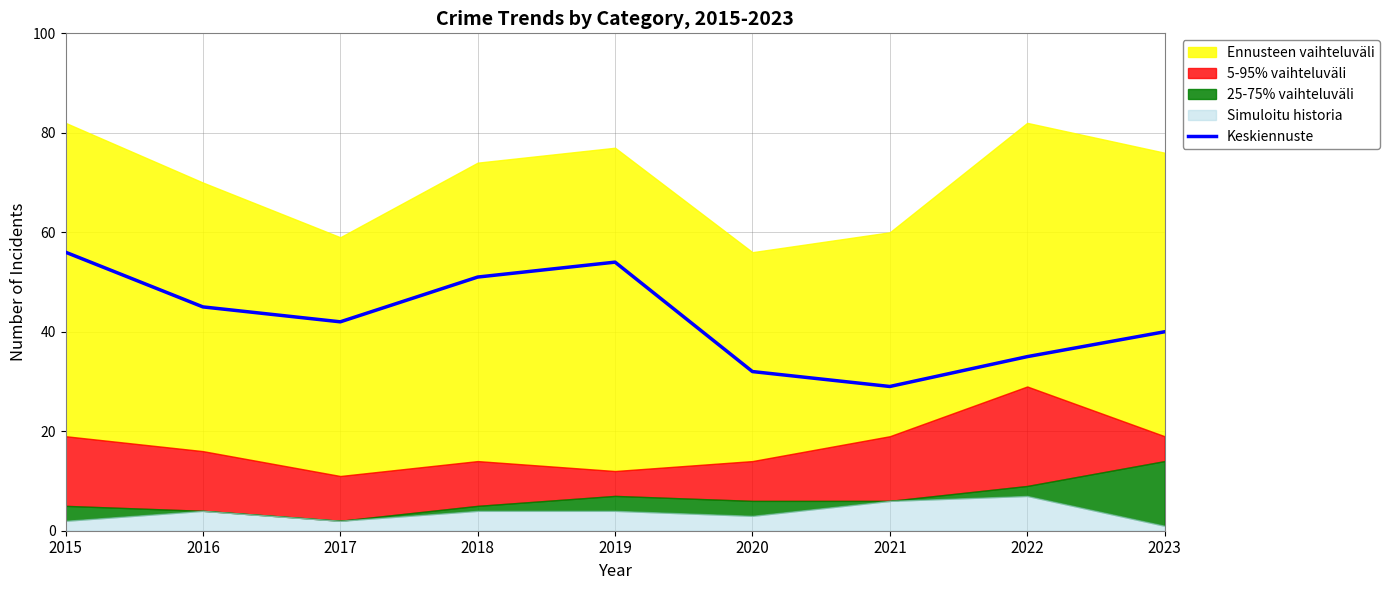

Rank the categories by value from highest to lowest.

2015, 2019, 2018, 2016, 2017, 2023, 2022, 2020, 2021